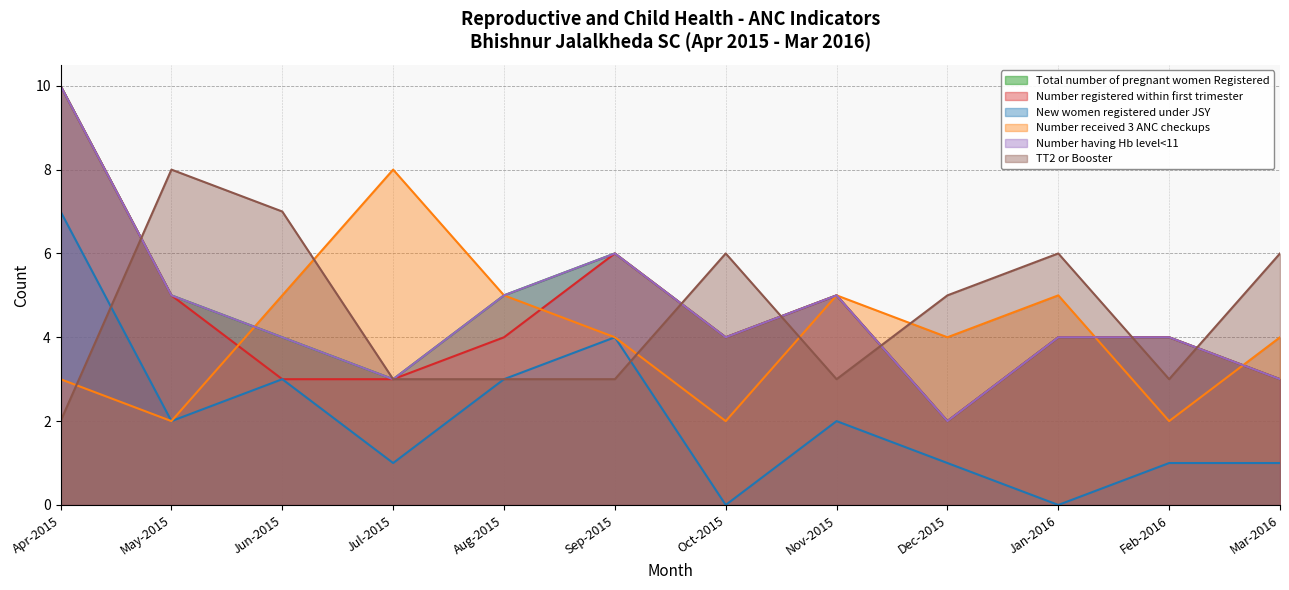

Reading left to right, transcribe all the data shown in this chart.

Total number of pregnant women Registered: 10	5	4	3	5	6	4	5	2	4	4	3
Number registered within first trimester: 10	5	3	3	4	6	4	5	2	4	4	3
New women registered under JSY: 7	2	3	1	3	4	0	2	1	0	1	1
Number received 3 ANC checkups: 3	2	5	8	5	4	2	5	4	5	2	4
Number having Hb level<11: 10	5	4	3	5	6	4	5	2	4	4	3
TT2 or Booster: 2	8	7	3	3	3	6	3	5	6	3	6